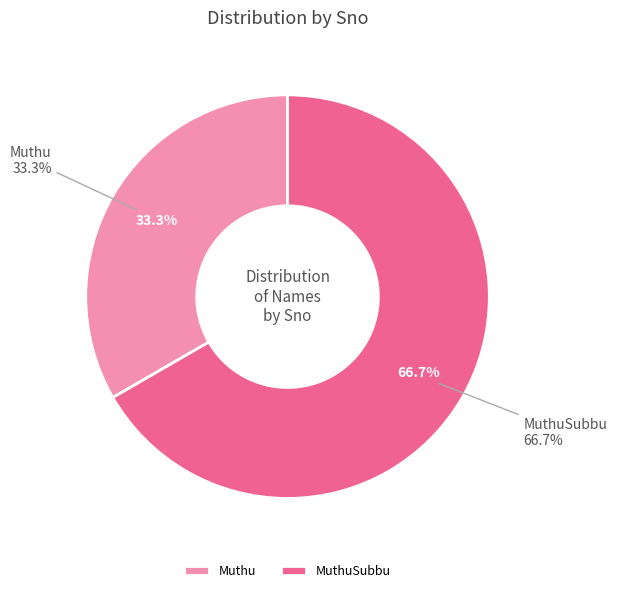

To the nearest percent, what is the difference between the MuthuSubbu and Muthu slice percentages?

33%